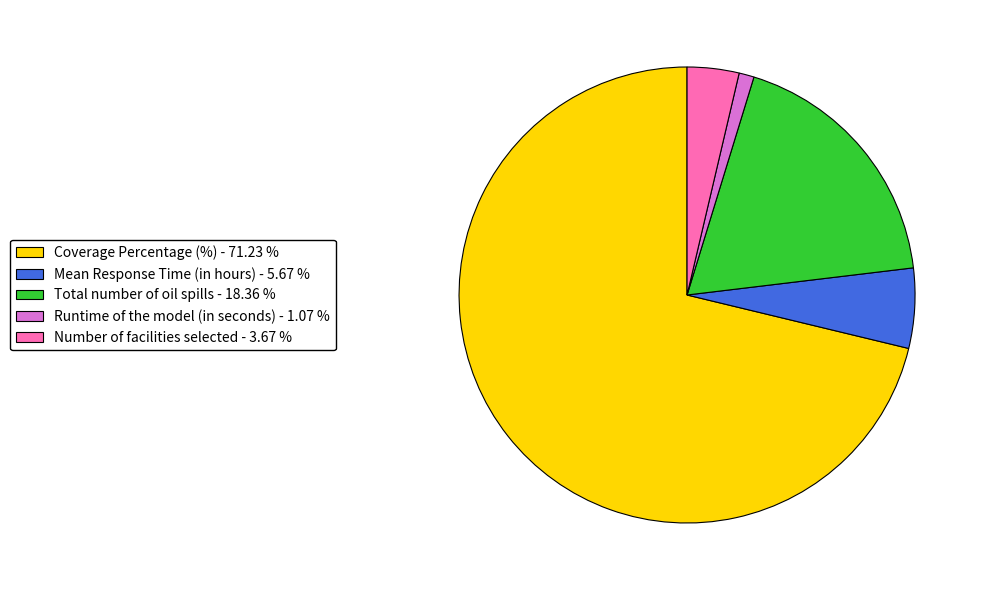

What is the largest slice in the pie chart?

Coverage Percentage (%)